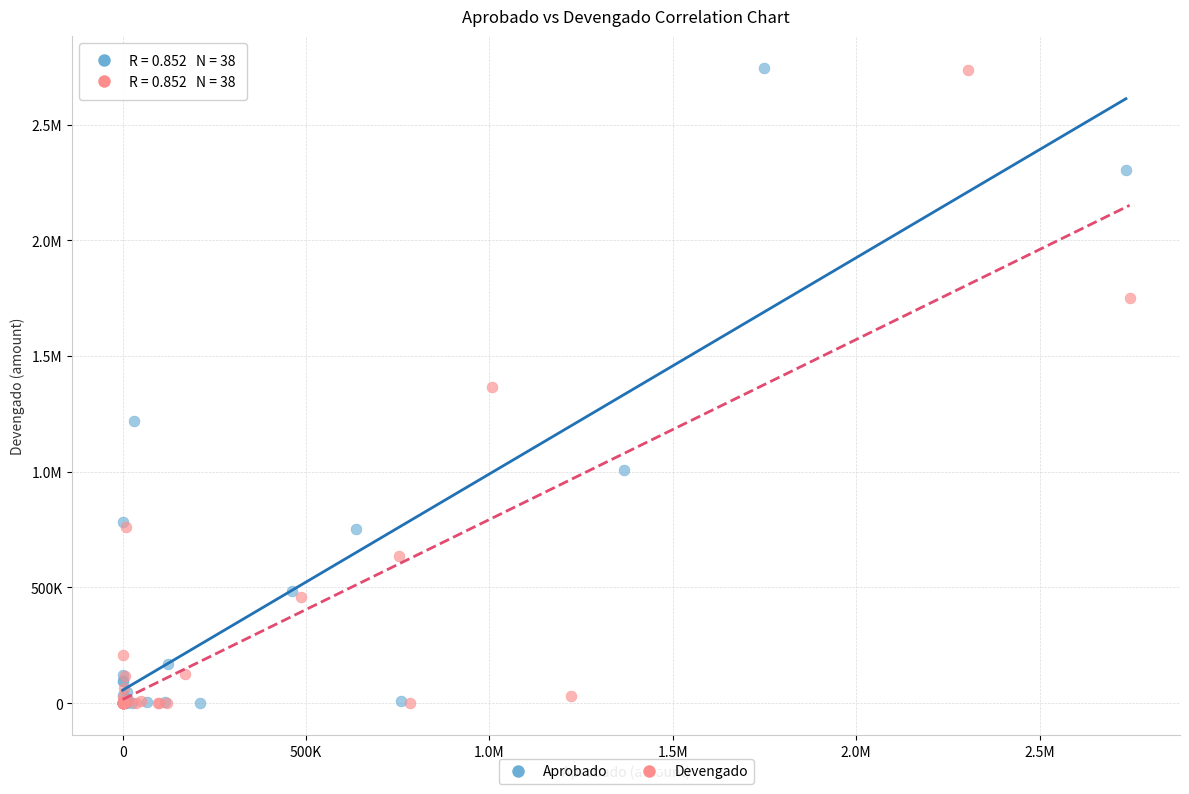

What are all the series names shown in the legend?

Aprobado, Devengado